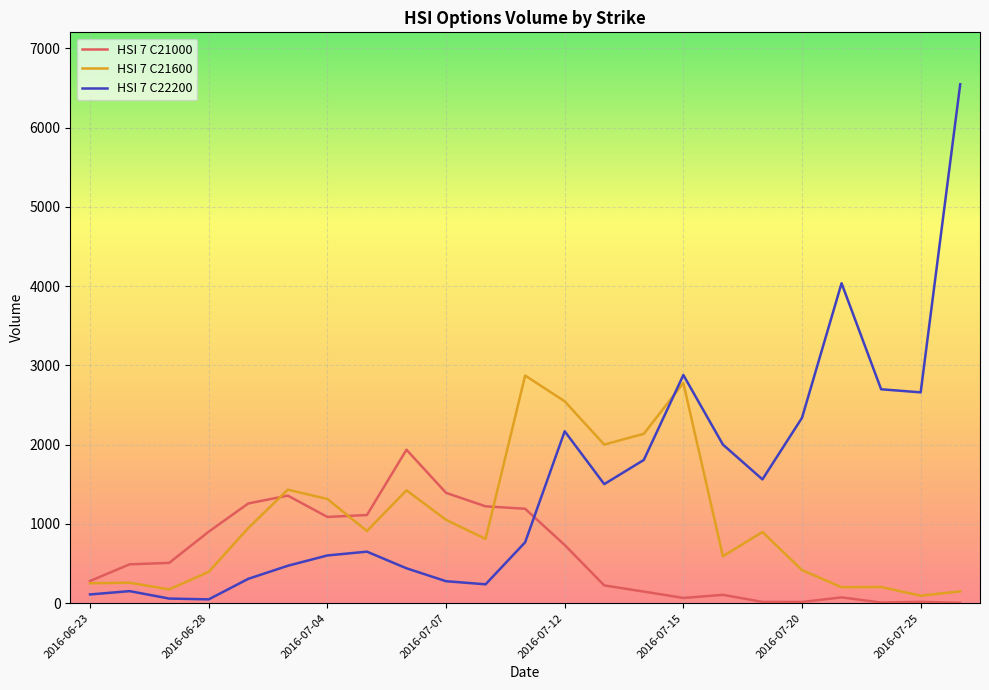

What is the greatest value displayed?

6548